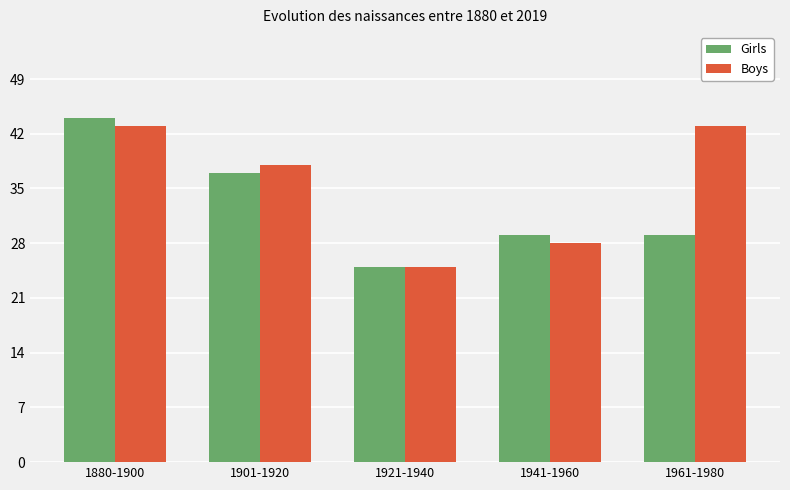

How many data points does each series have?

5